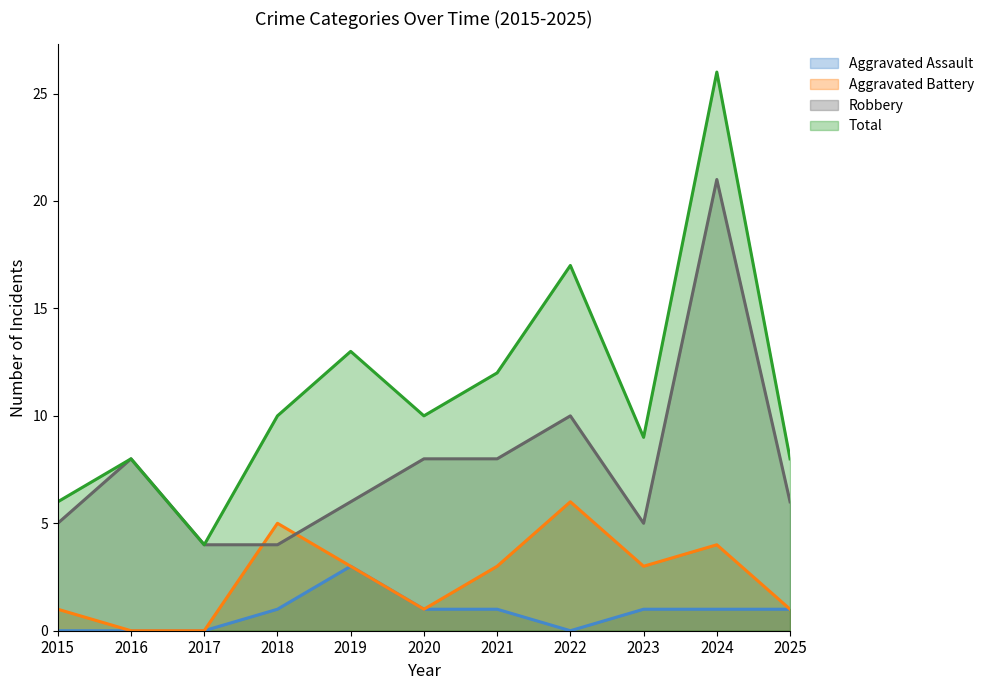

What is the total value across all series at 2023?

18